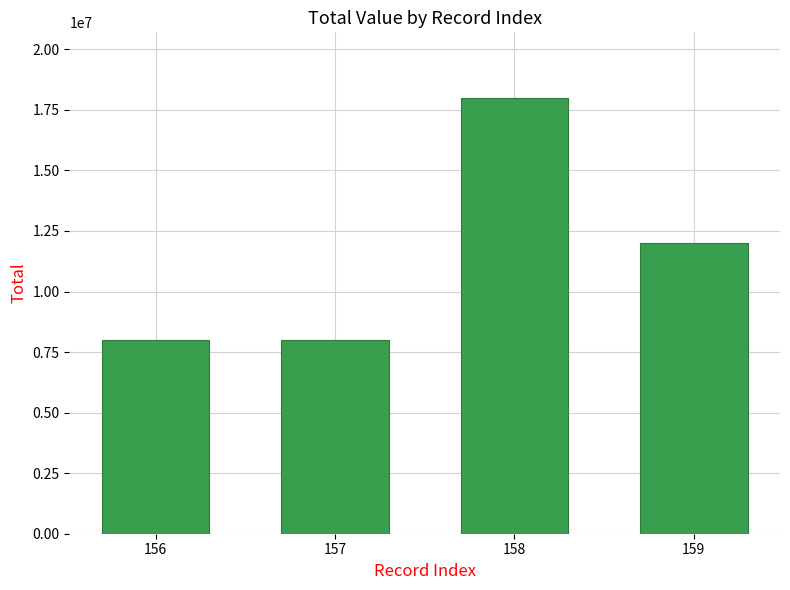

The chart shows a value of 2660358 at 156. True or false?

False